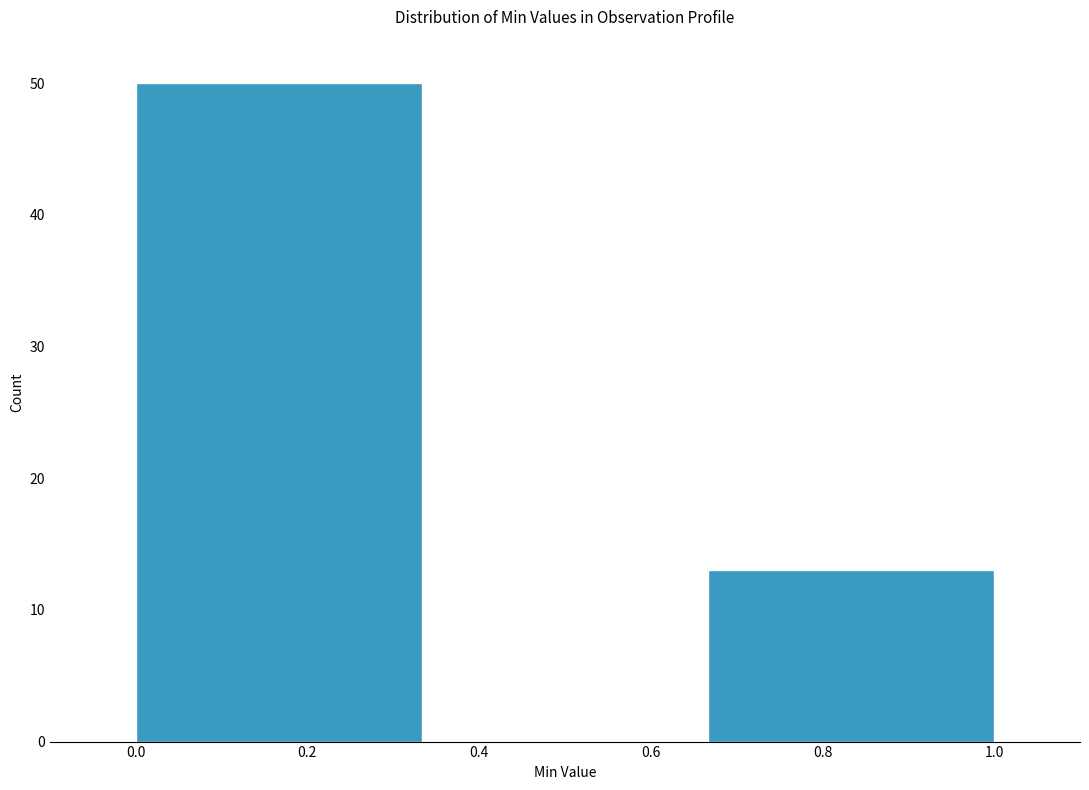

Reading left to right, transcribe this chart: for each bar, give the range it covers on the x-axis and its height. Neither the bar edges nor the heights are printed on the chart, so give them approximately, as read against the axes.

0.00 to 0.34: 50
0.34 to 0.66: 0
0.66 to 1.00: 13